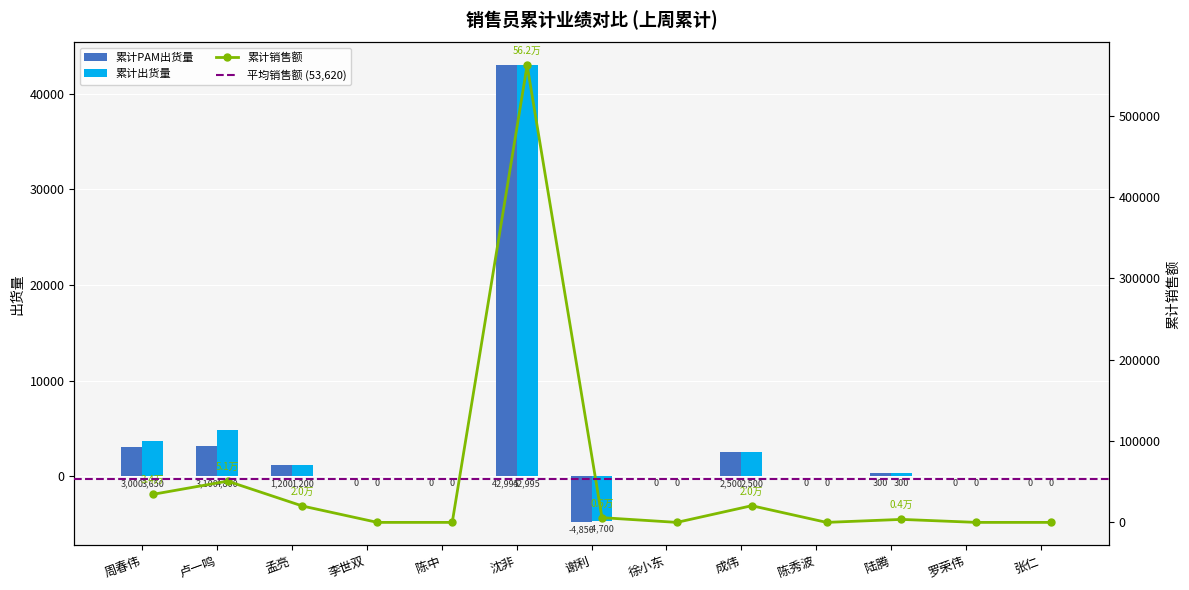

Reading left to right, transcribe all the data shown in this chart.

累计PAM出货量: 3000.0	3100.0	1200.0	0.0	0.0	42995.0	-4850.0	0.0	2500.0	0.0	300.0	0.0	0.0
累计出货量: 3650.0	4800.0	1200.0	0.0	0.0	42995.0	-4700.0	0.0	2500.0	0.0	300.0	0.0	0.0
累计销售额: 34448.5	50700.0	20100.0	0.0	0.0	561825.0	5815.0	0.0	20500.0	0.0	3670.0	0.0	0.0